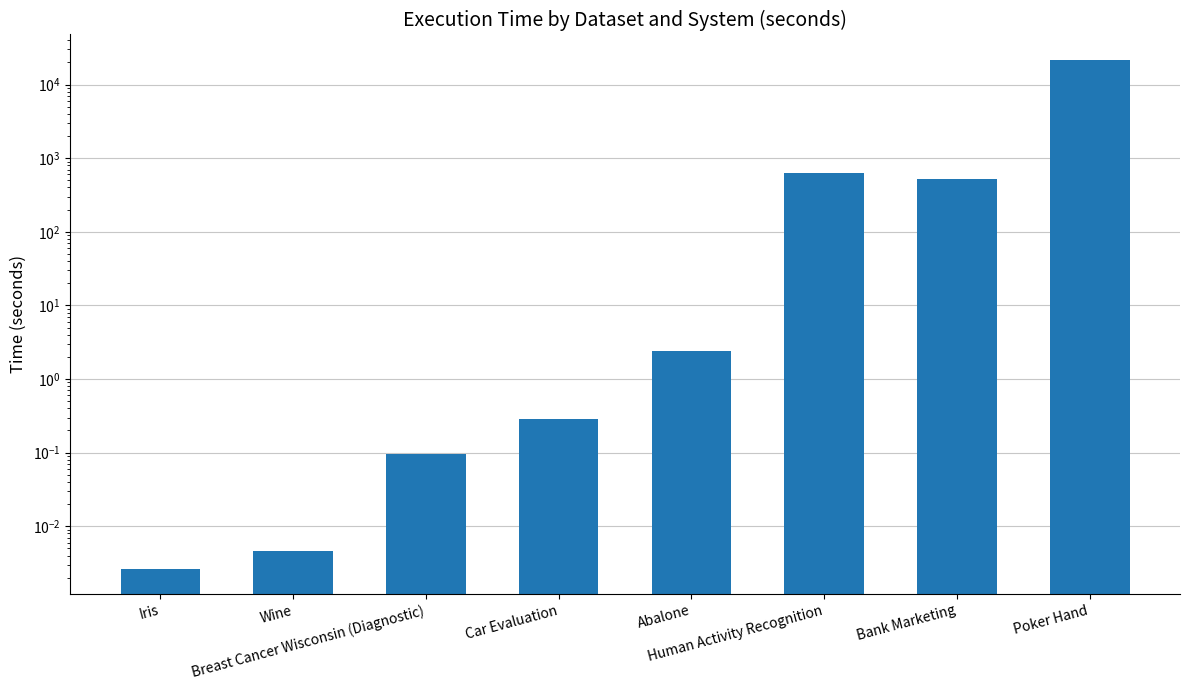

Reading left to right, extract all data points from this chart.

Iris=0.0	Wine=0.0	Breast Cancer Wisconsin (Diagnostic)=0.1	Car Evaluation=0.3	Abalone=2.4	Human Activity Recognition=631.3	Bank Marketing=515.1	Poker Hand=21582.6